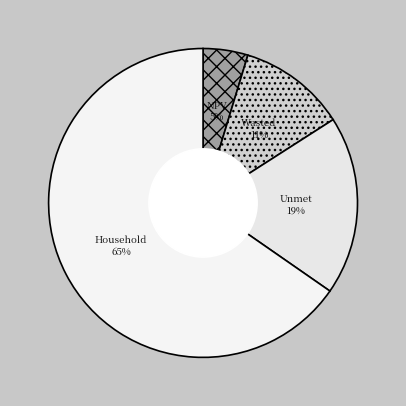

To the nearest percent, what is the average slice percentage?

25%